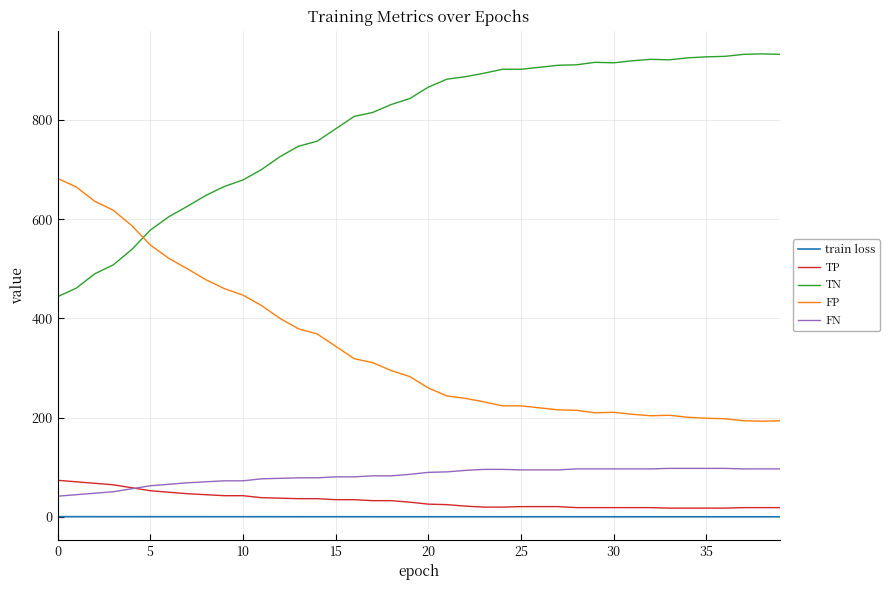

True or false: TN and train loss cross at least once.

False